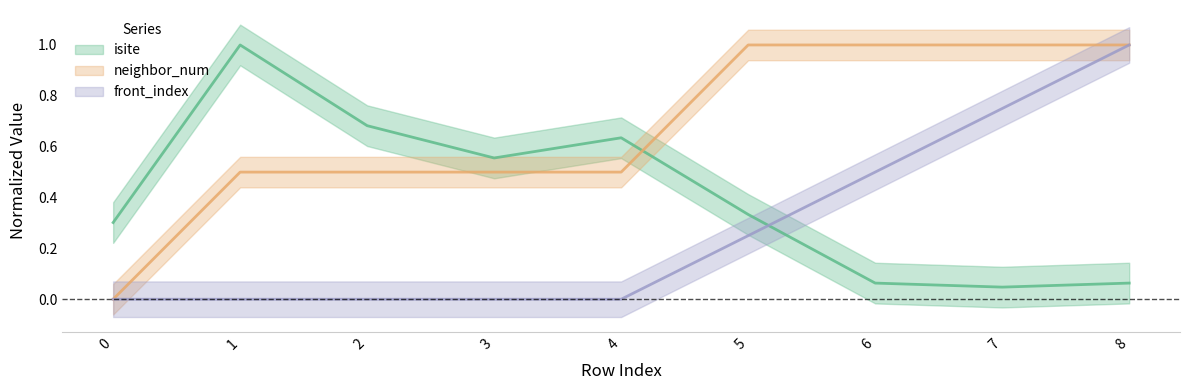

Which series has the largest total across all categories?

neighbor_num